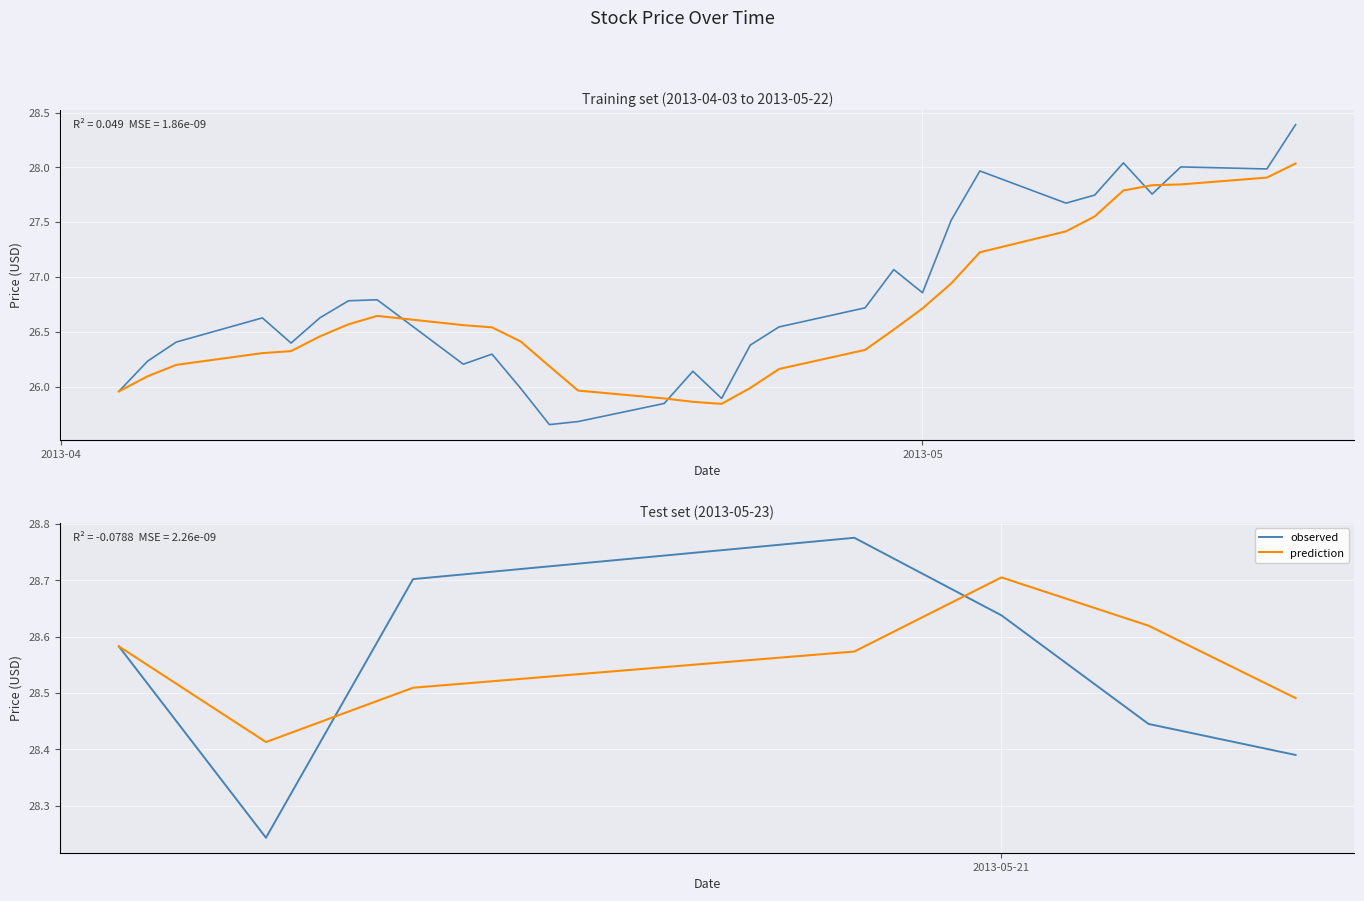

What is the difference between the maximum and minimum values in the observed series?

0.5